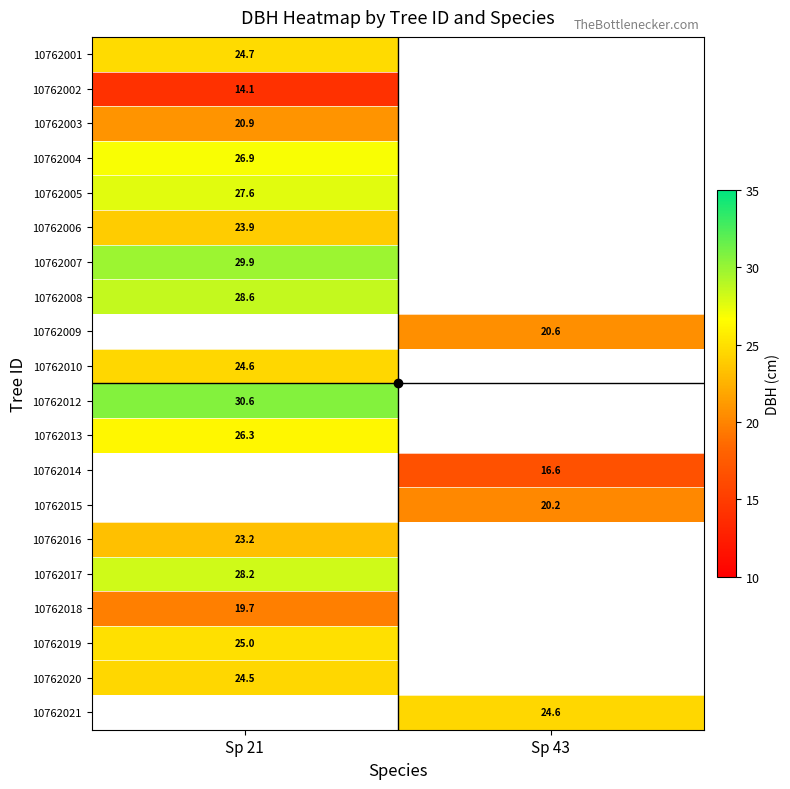

Between Sp 43 and Sp 21, which is larger?

Sp 21